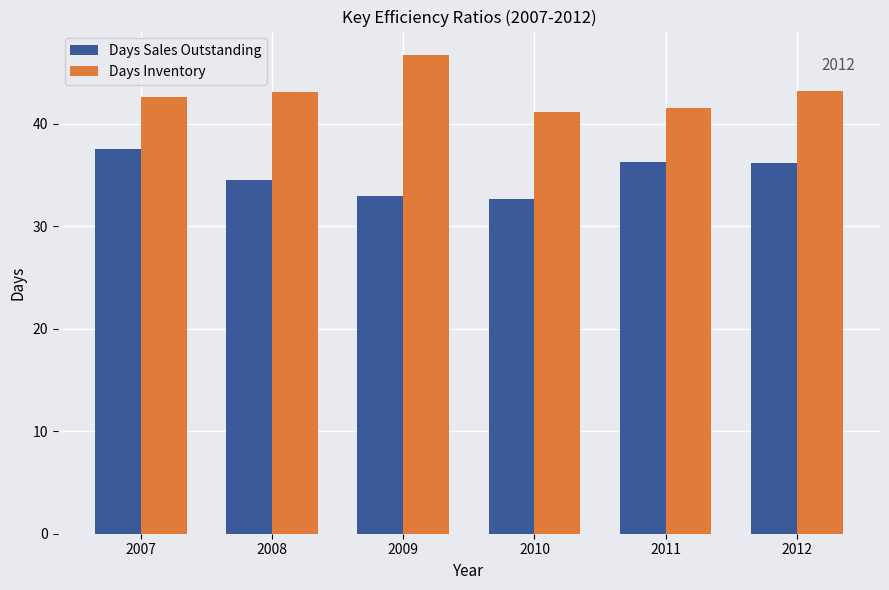

How many groups of bars are there?

6